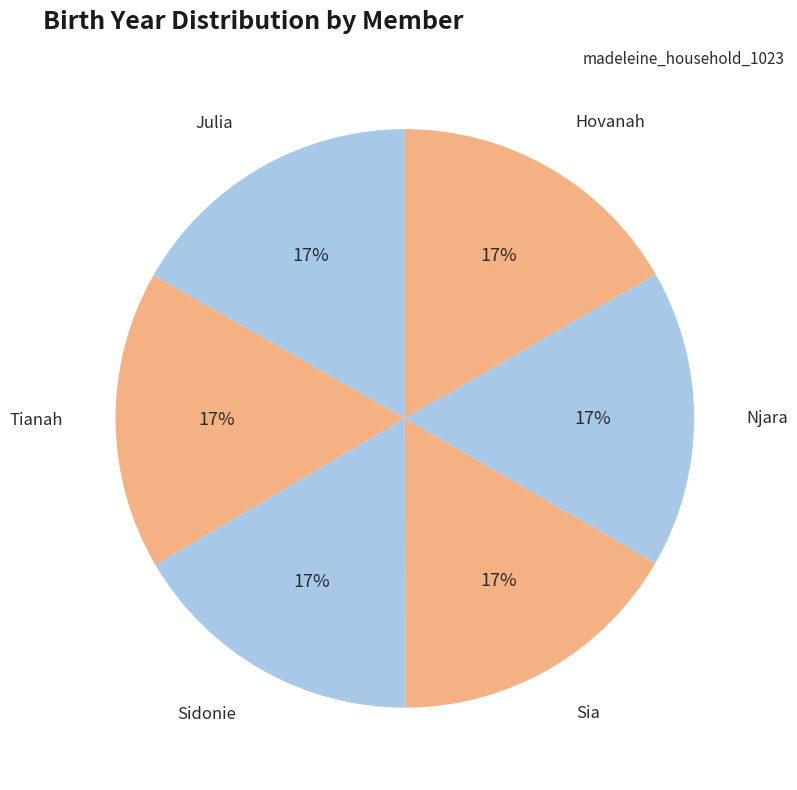

Combined, do Sidonie and Njara account for over 50%?

No